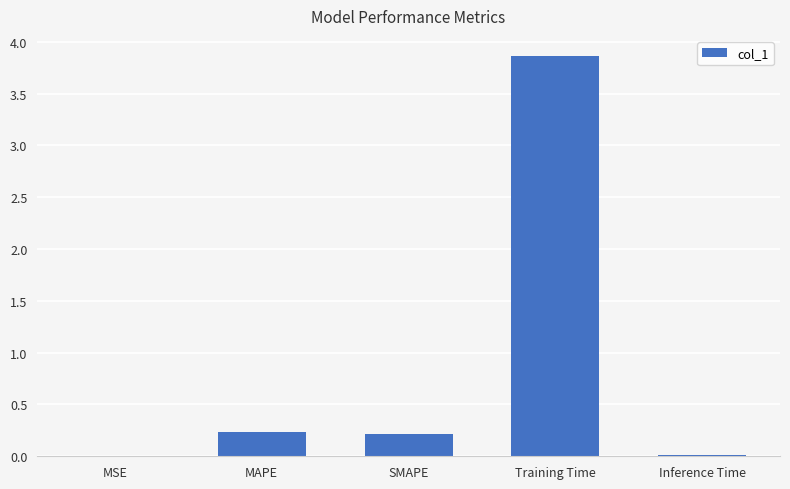

Is it true that the value at Training Time is 3.9?

True